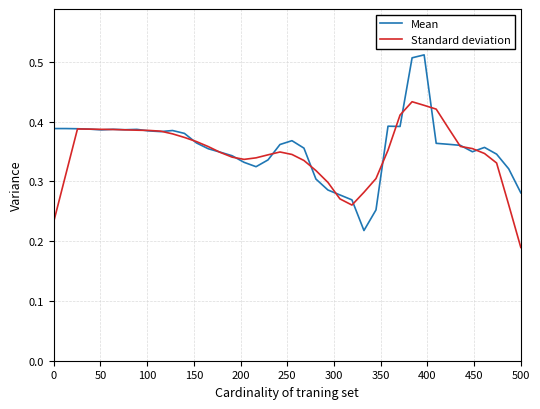

Which series has the largest range (max minus min)?

Mean